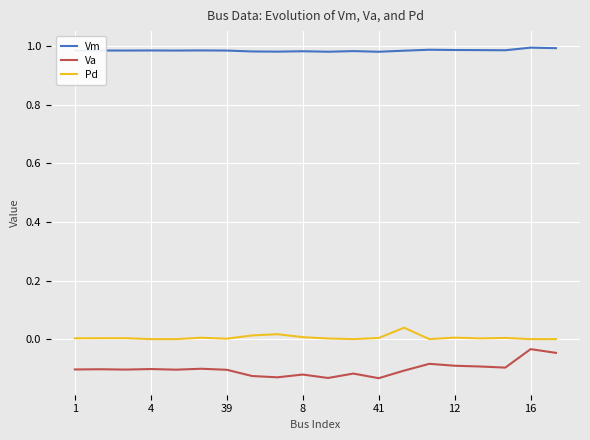

Count the number of data series in this chart.

3